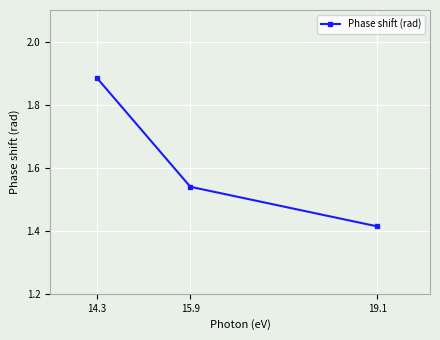

List the labels in order of value, largest first.

14.3, 15.9, 19.1